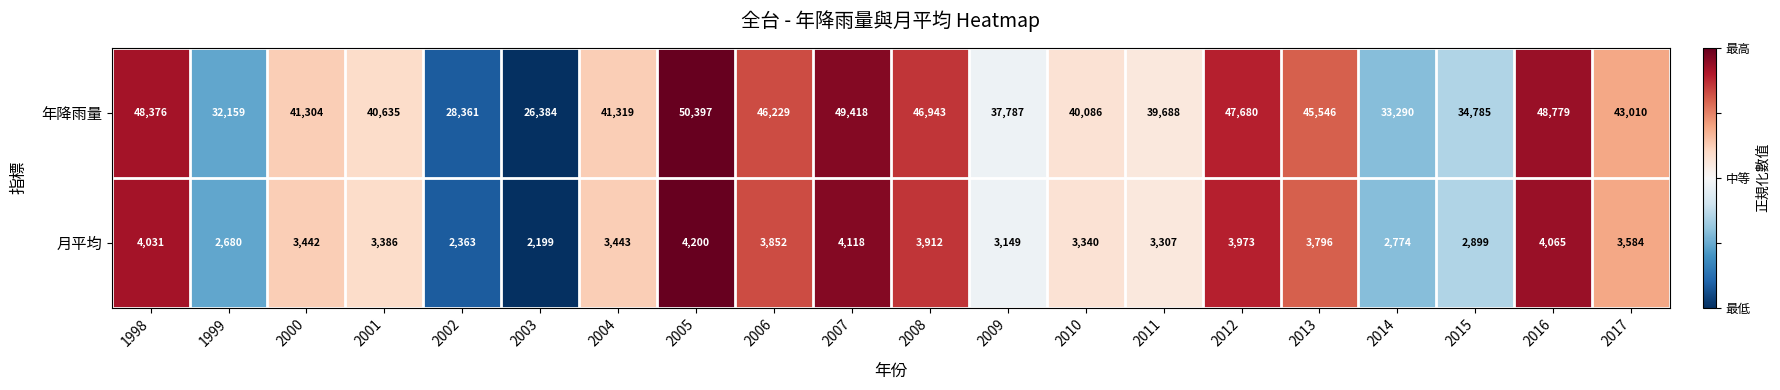

At 2015, list the series in order from largest to smallest.

年降雨量, 月平均